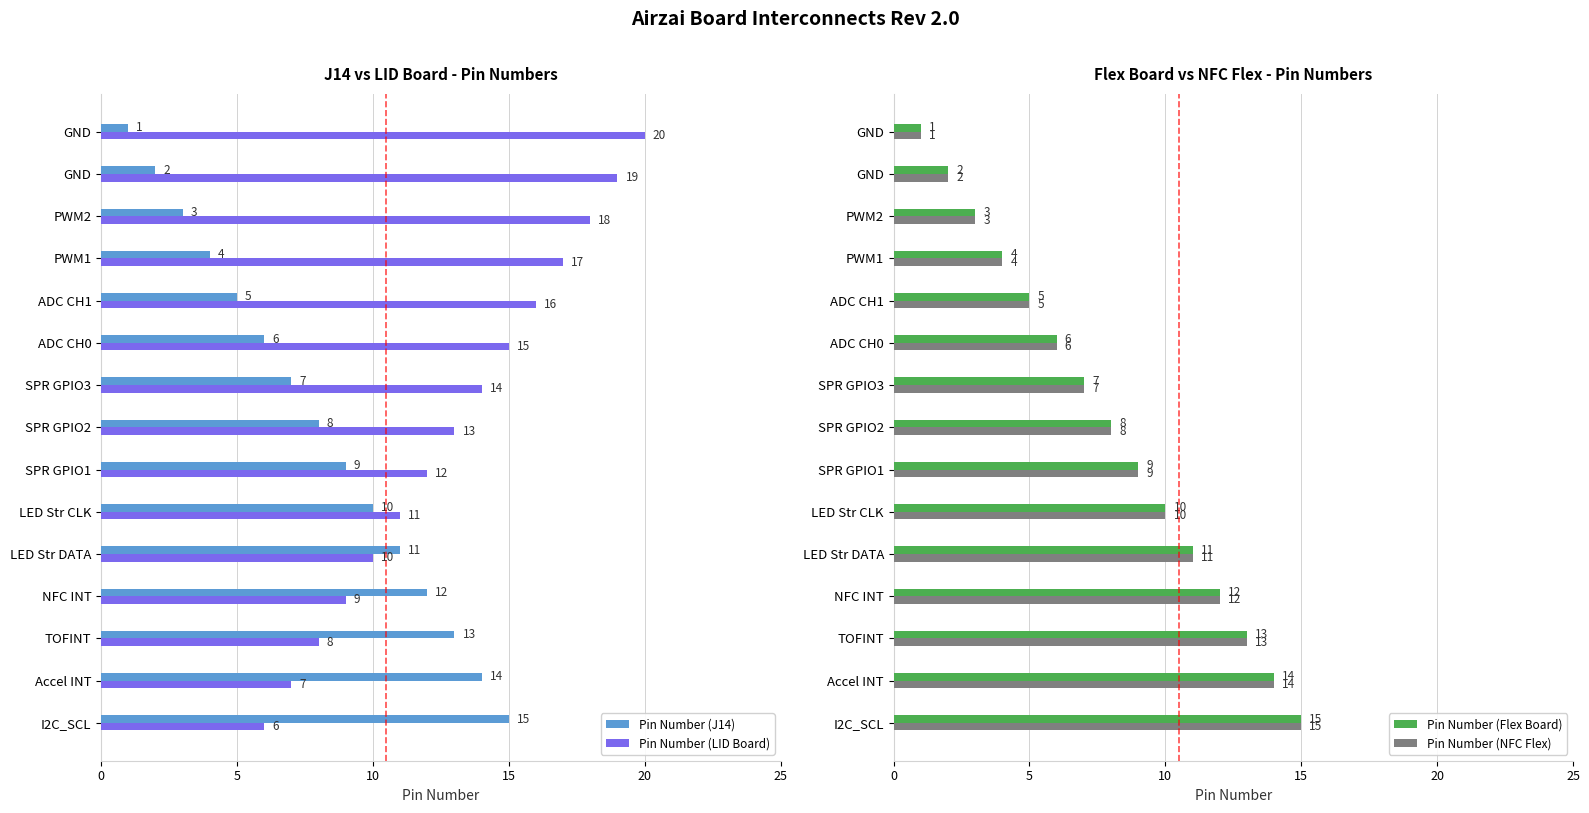

Is it true that Pin Number (J14) equals 13 at TOFINT?

True